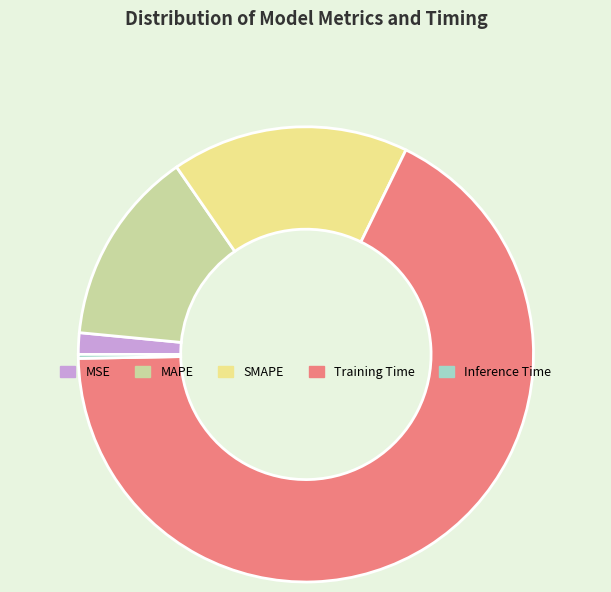

Count the number of slices in the pie.

5